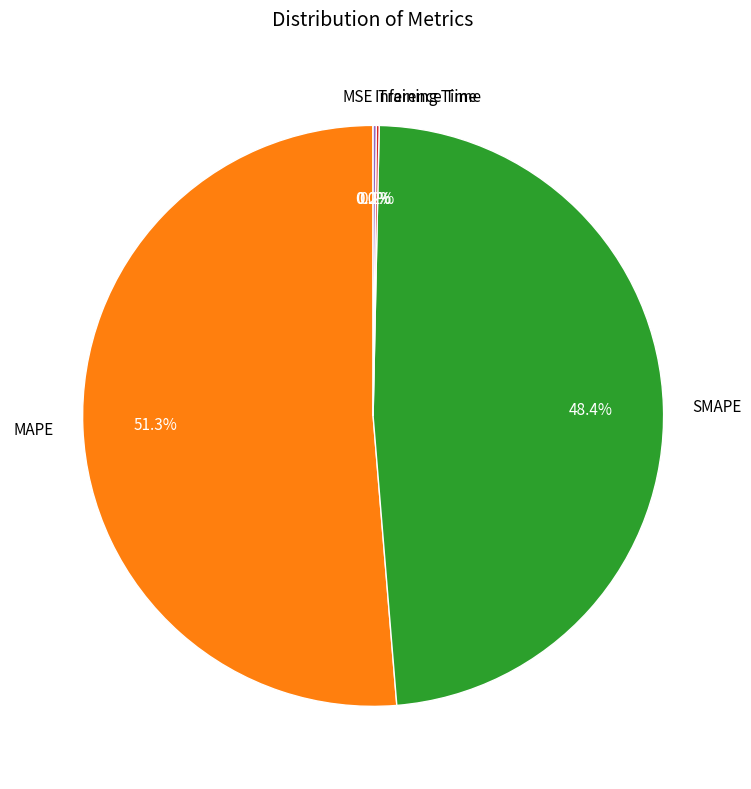

Between SMAPE and MAPE, which is larger?

MAPE